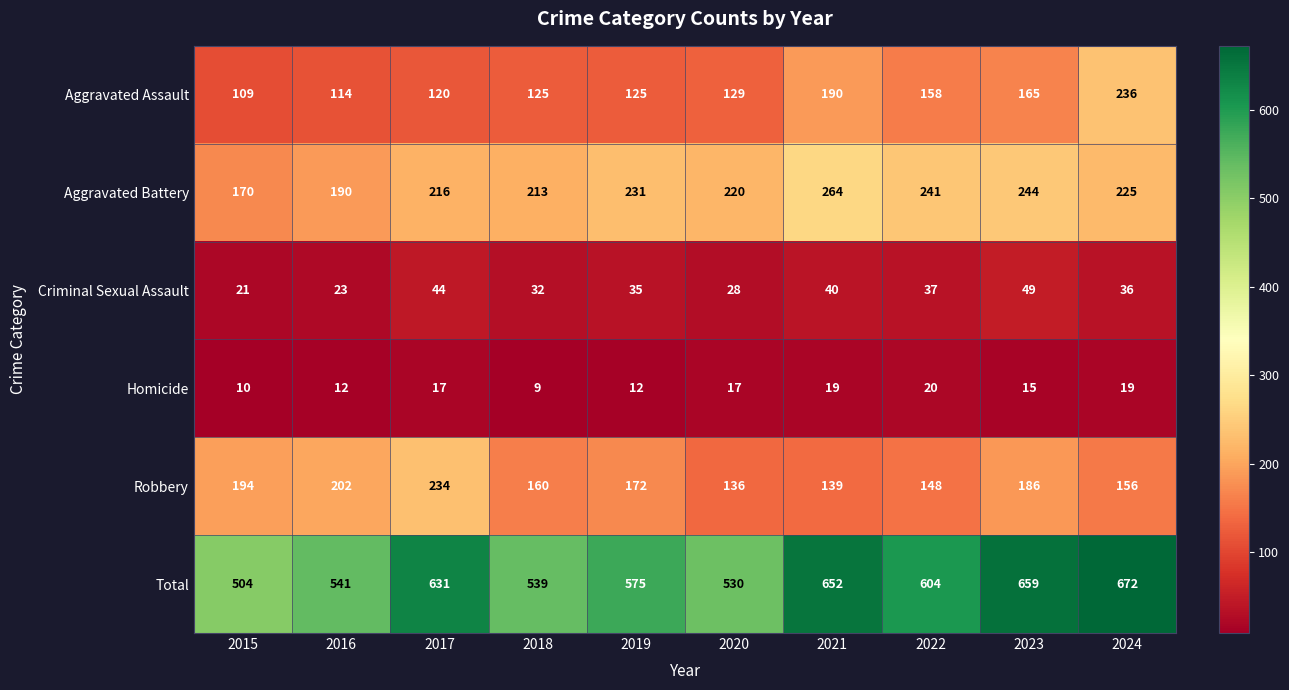

True or false: Criminal Sexual Assault has a value of 28 at 2020.

True